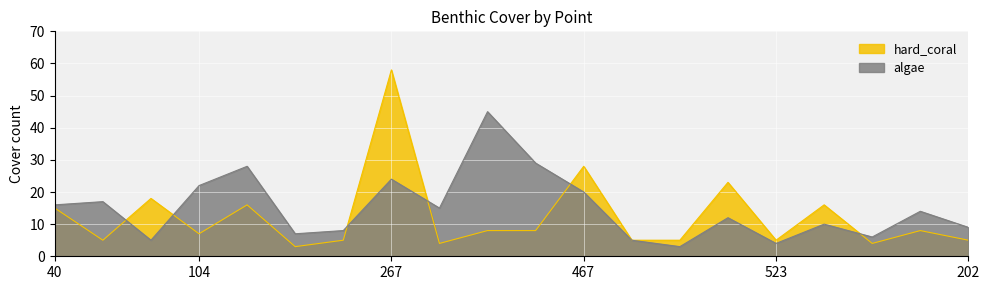

Between 267 and 344, which series saw the biggest shift?

hard_coral